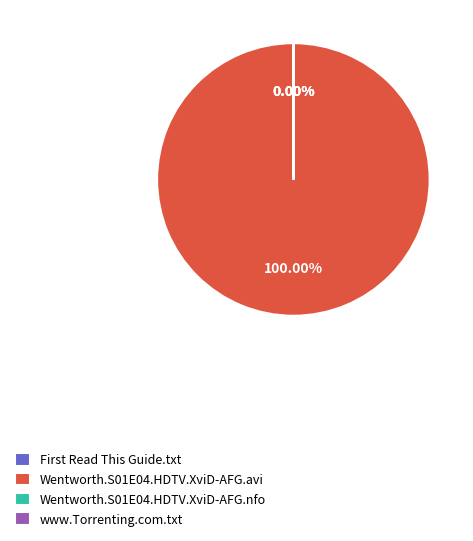

True or false: Wentworth.S01E04.HDTV.XviD-AFG.nfo accounts for 0% of the total.

True